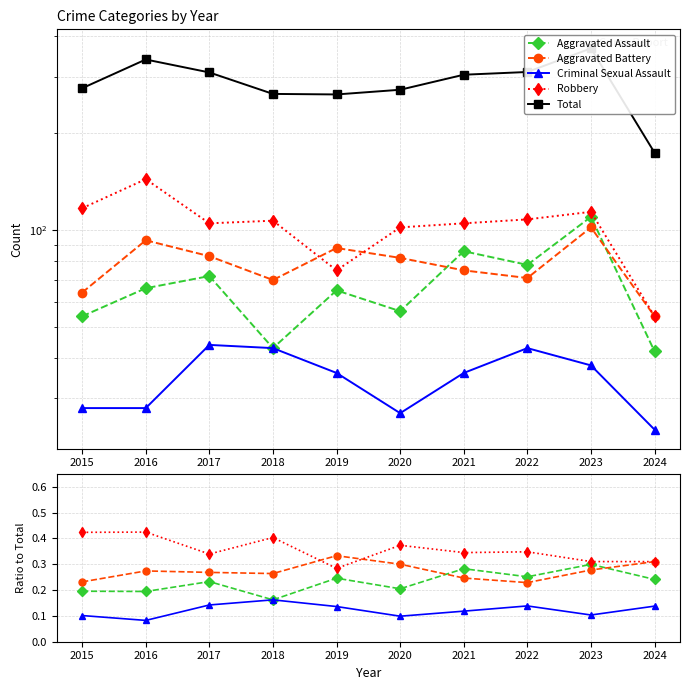

What is the lowest value of the Aggravated Battery series?

0.2